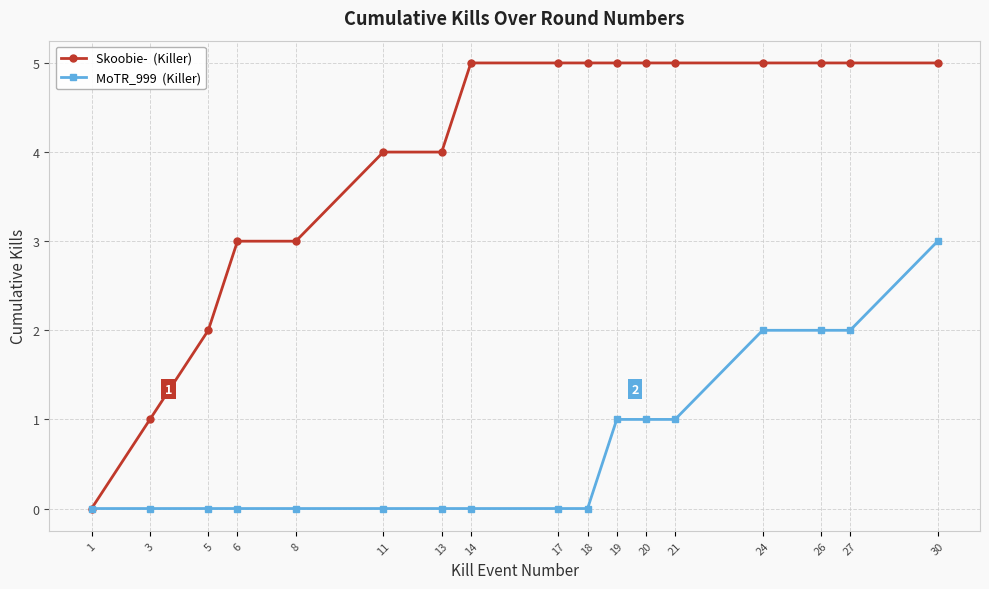

What is the maximum value shown in the chart?

5